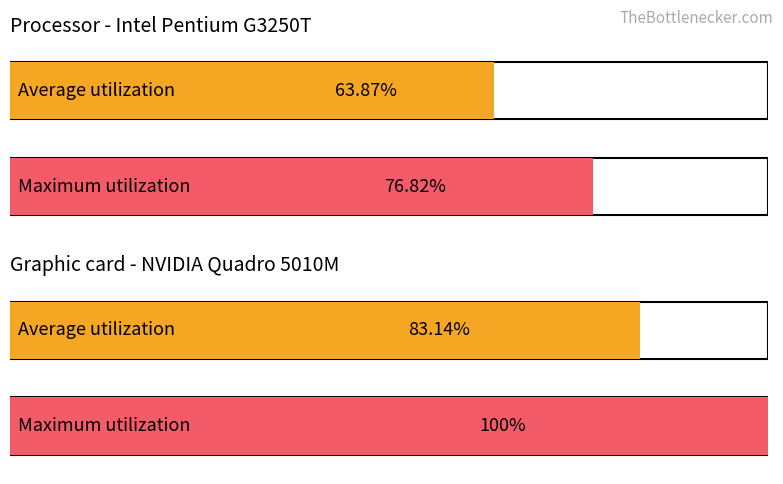

Which series has the largest total across all categories?

Maximum utilization